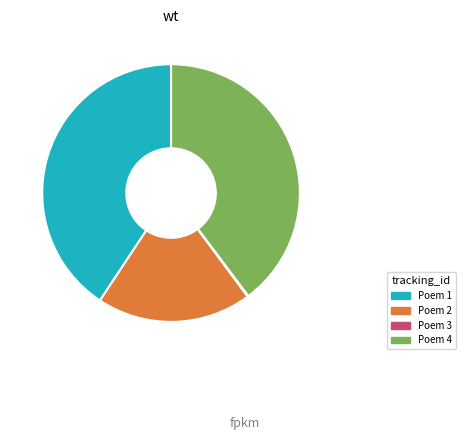

Is there a majority slice in this chart?

No